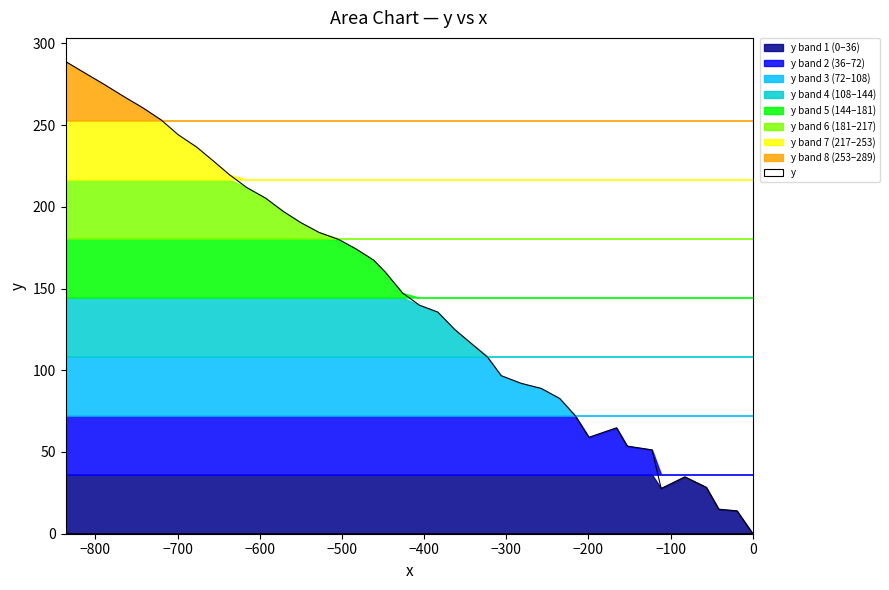

Which has a higher value, 21 or 33?

33